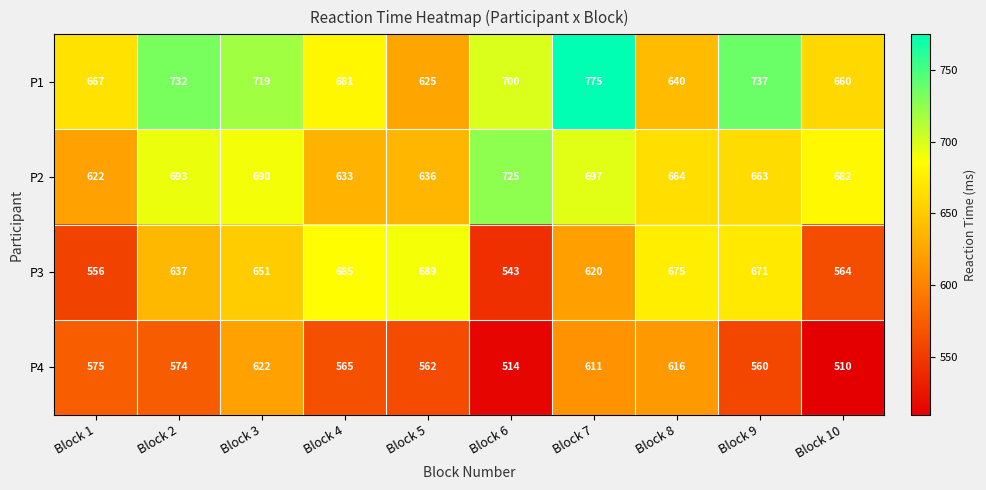

List the series in order of their overall mean, highest first.

P1, P2, P3, P4